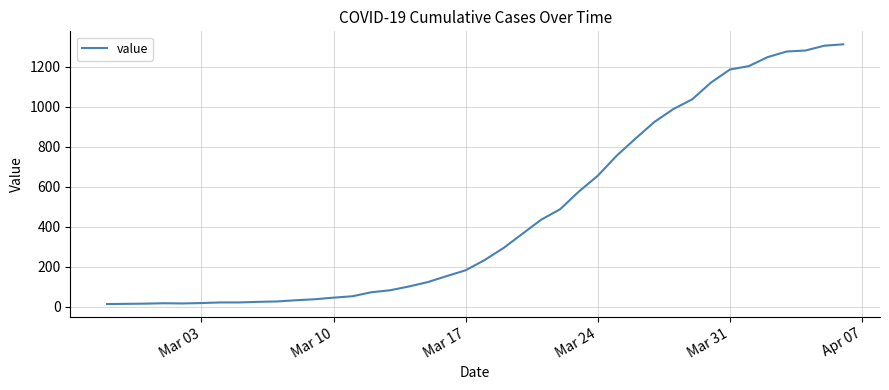

What is the greatest value displayed?

1312